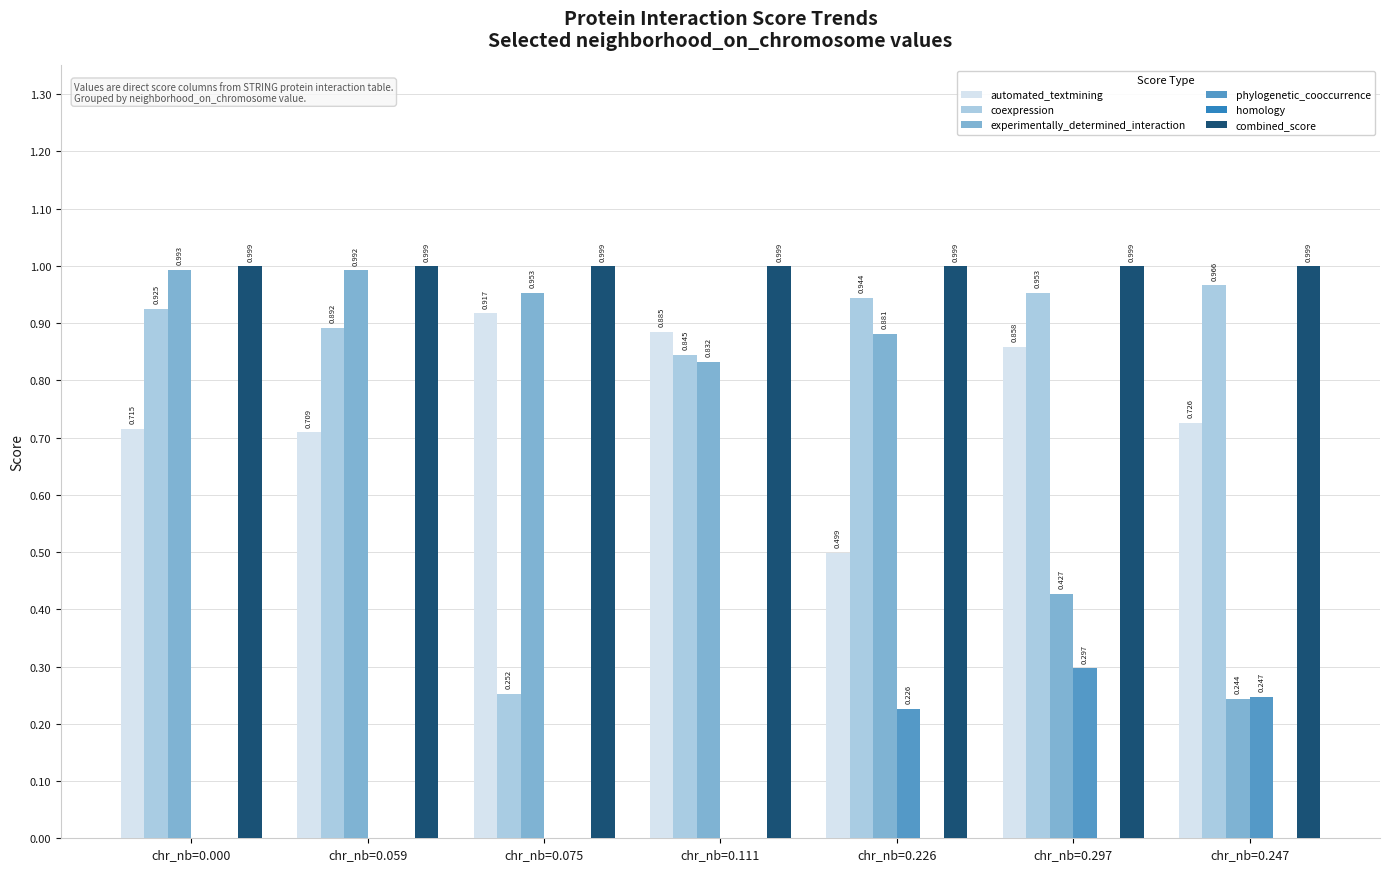

How many distinct data groups are displayed?

5